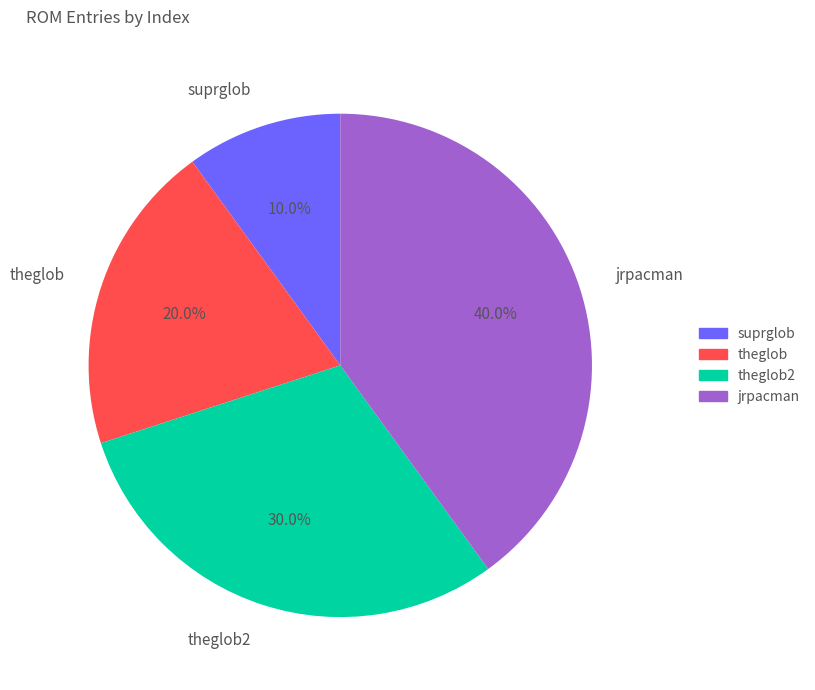

To the nearest percent, what is the difference between the jrpacman and suprglob slice percentages?

30%